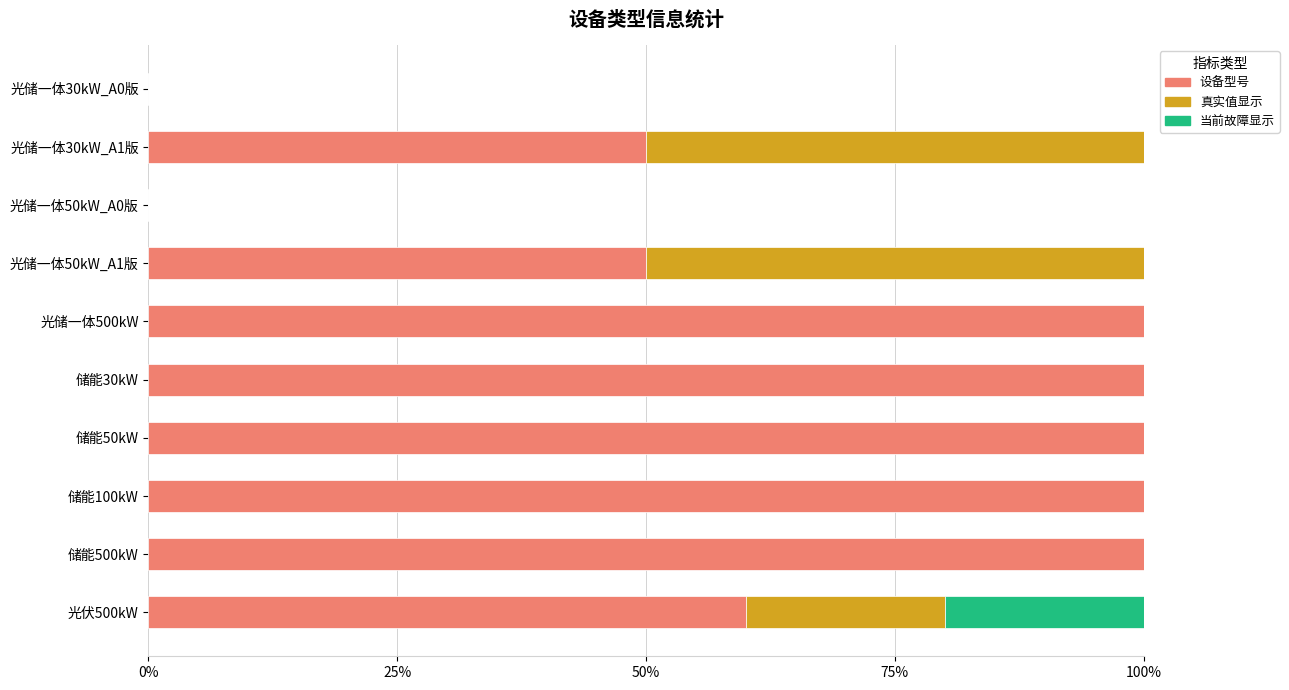

Is it true that 设备型号 equals 100 at 储能30kW?

True